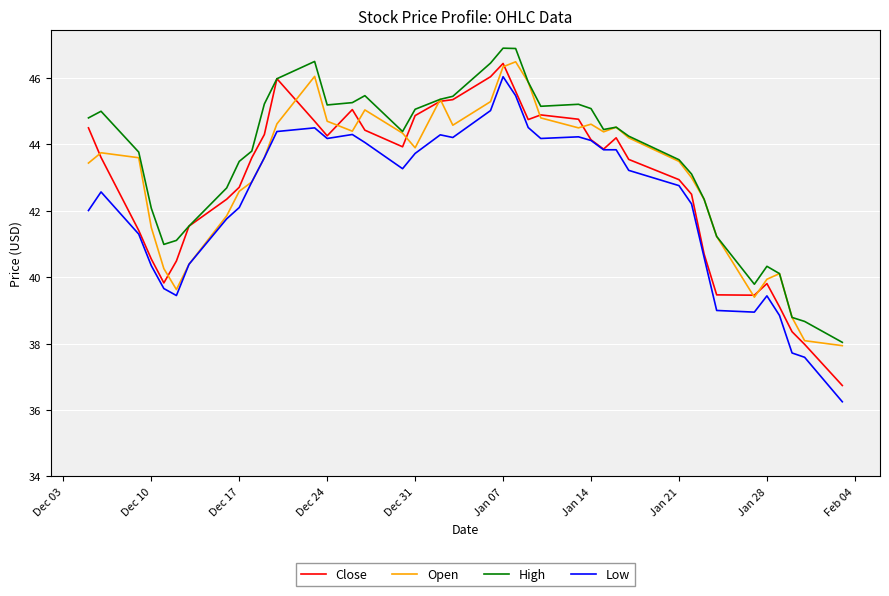

True or false: Low and High intersect in this chart.

False